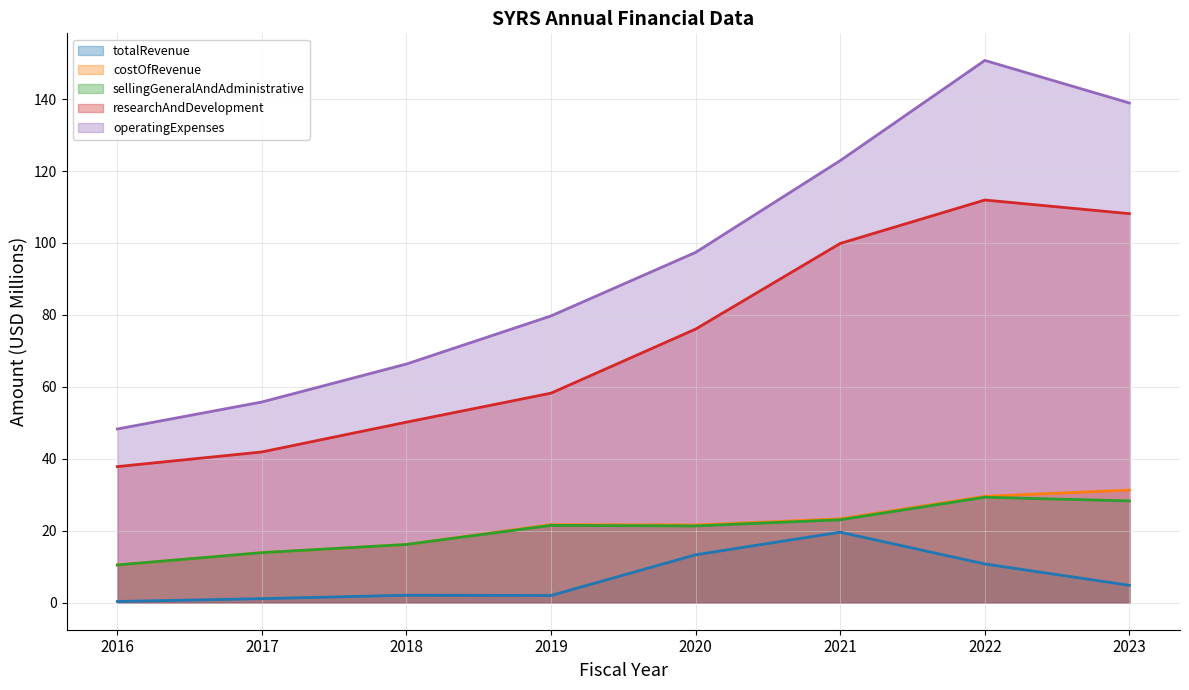

Reading left to right, extract all data points from this chart.

totalRevenue: 0.3	1.1	2.0	2.0	13.3	19.6	10.7	4.8
costOfRevenue: 10.5	13.9	16.2	21.7	21.6	23.3	29.6	31.3
sellingGeneralAndAdministrative: 10.5	13.9	16.2	21.5	21.3	23.0	29.3	28.3
researchAndDevelopment: 37.8	41.9	50.2	58.2	76.1	99.9	111.9	108.2
operatingExpenses: 48.3	55.8	66.3	79.7	97.4	122.9	150.8	138.9